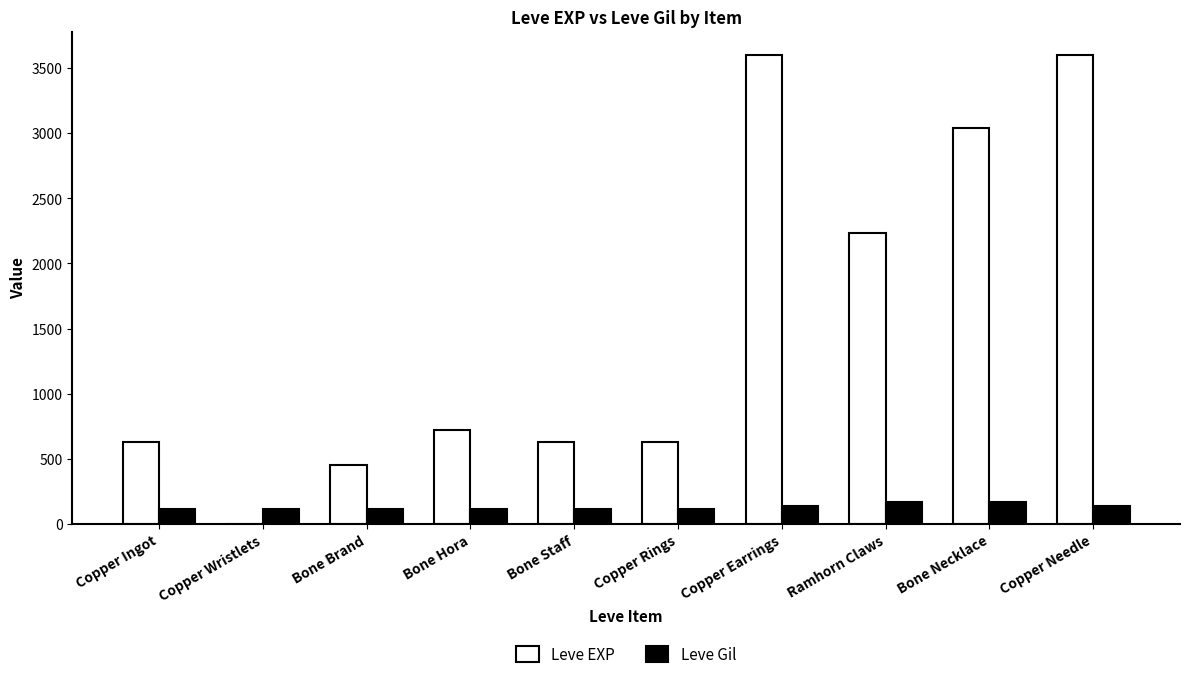

Which series changed the most between Bone Hora and Copper Needle?

Leve EXP